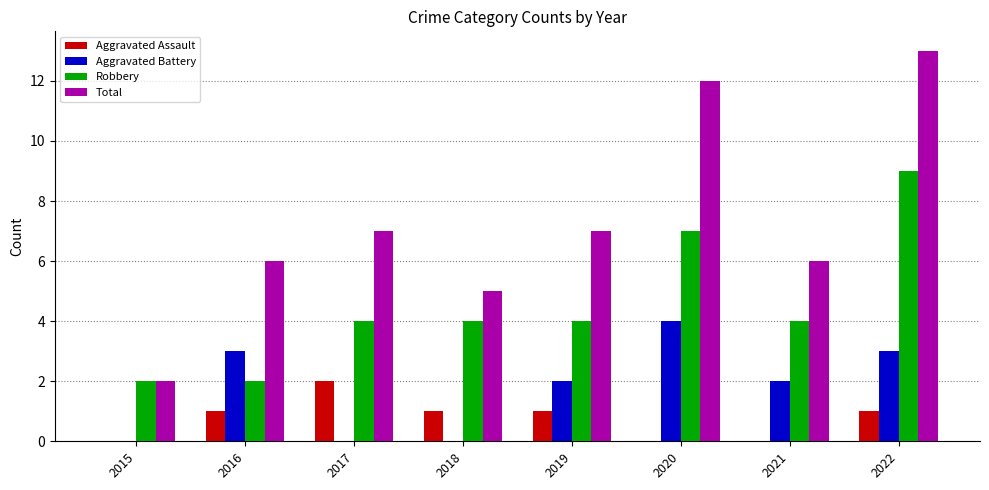

Reading right to left, transcribe all the data shown in this chart.

Aggravated Assault: 1	0	0	1	1	2	1	0
Aggravated Battery: 3	2	4	2	0	0	3	0
Robbery: 9	4	7	4	4	4	2	2
Total: 13	6	12	7	5	7	6	2